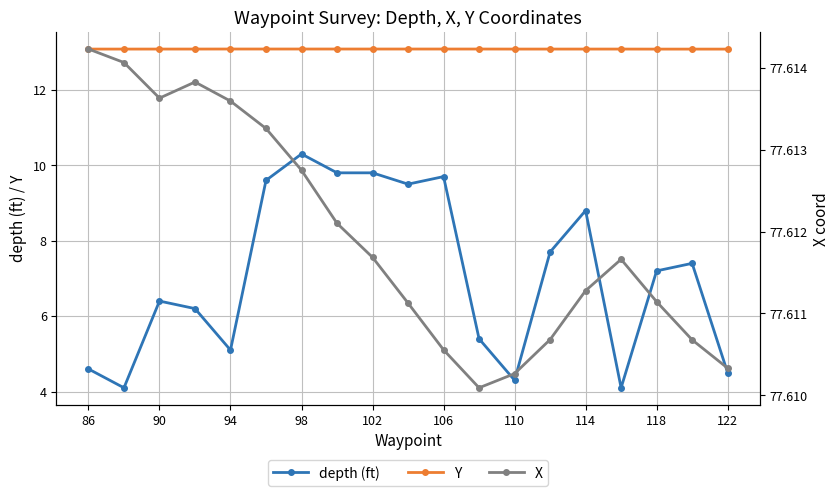

What are all the series names shown in the legend?

depth (ft), Y, X